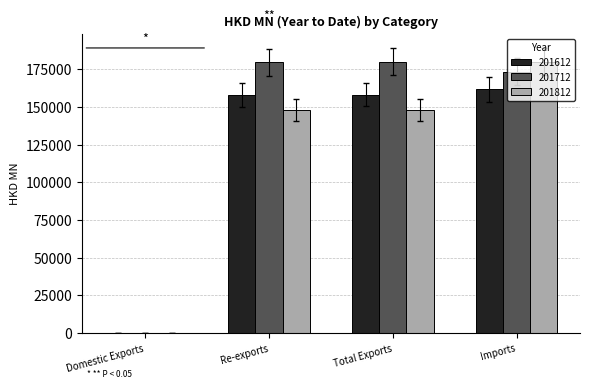

Between Total Exports and Imports, which series saw the biggest shift?

201812